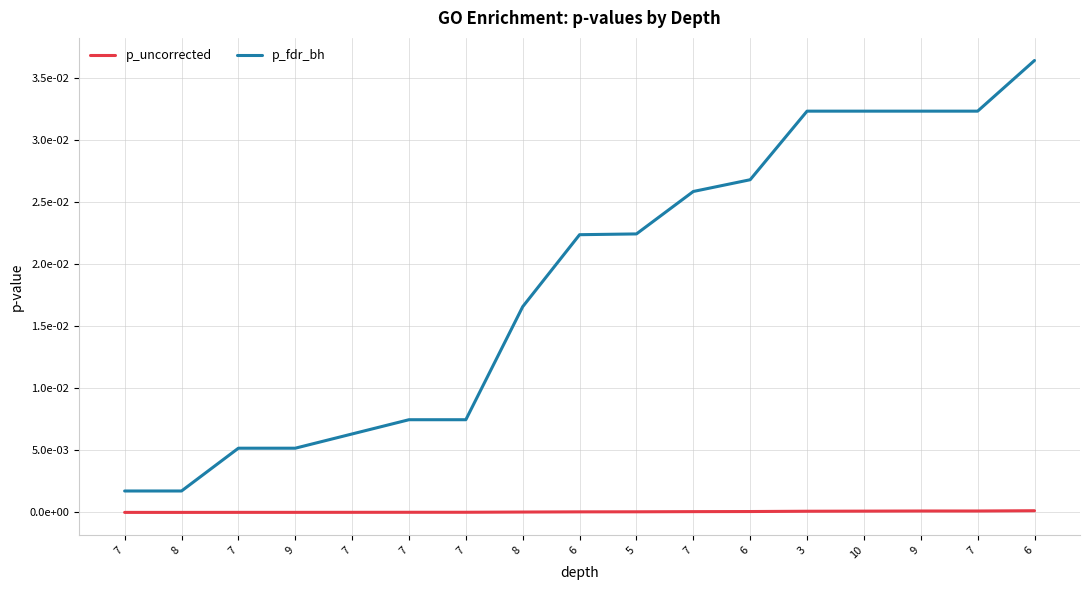

Which label corresponds to the largest value in the chart?

6